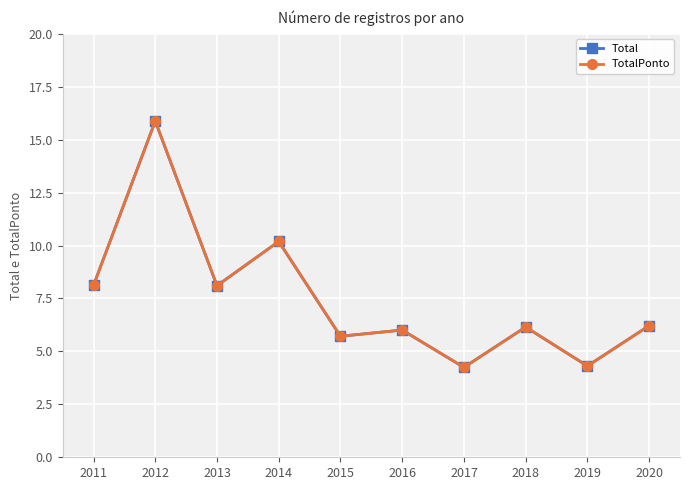

Does the chart have visible grid lines?

Yes